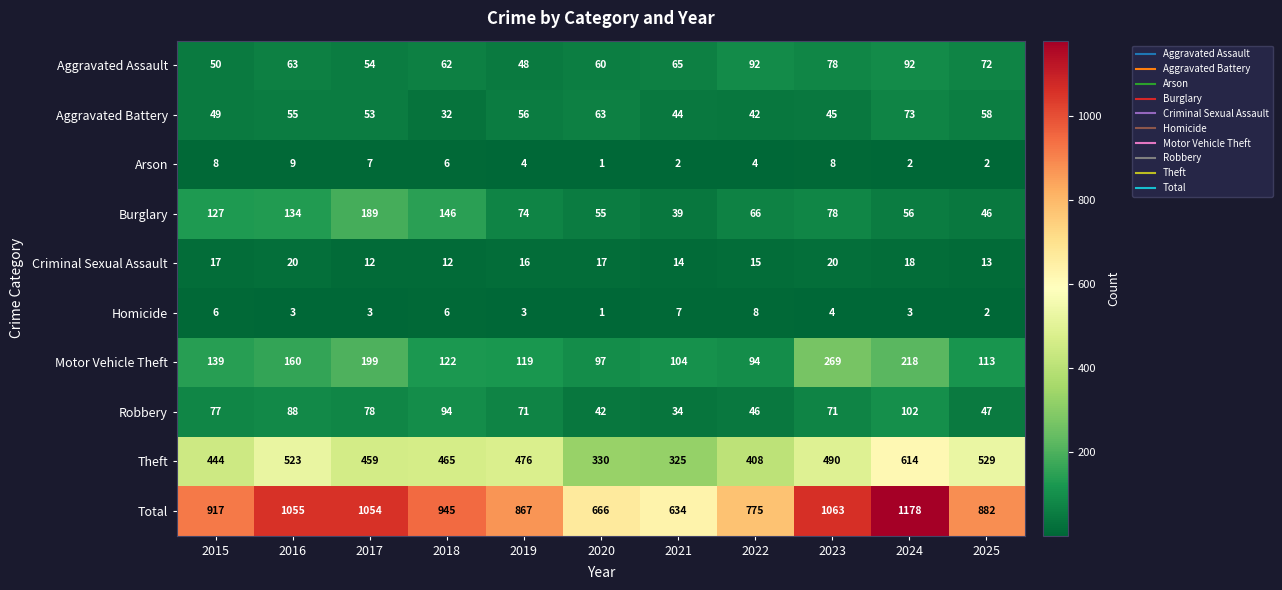

Rank the series by their maximum value, from lowest to highest.

Homicide, Arson, Criminal Sexual Assault, Aggravated Battery, Aggravated Assault, Robbery, Burglary, Motor Vehicle Theft, Theft, Total